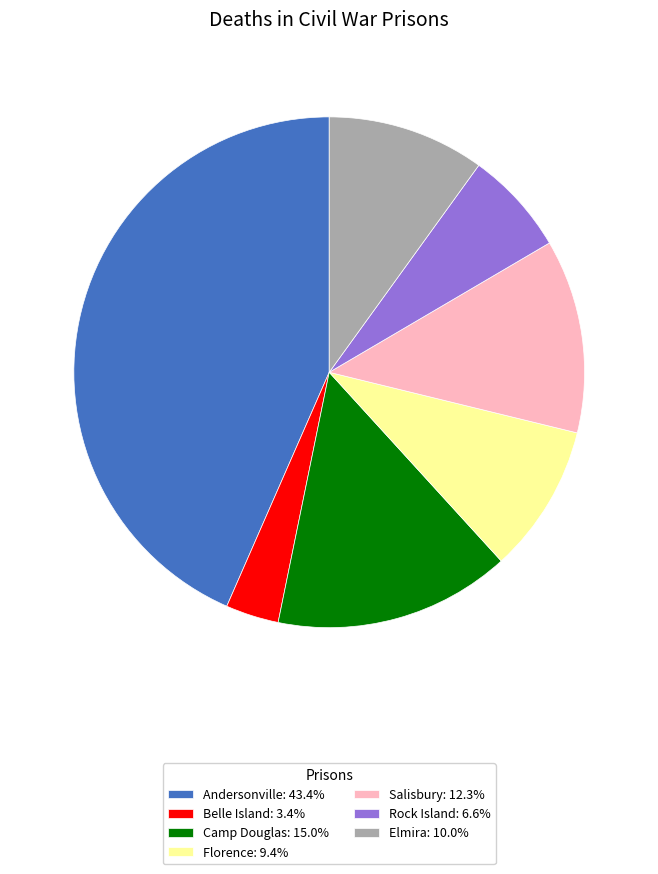

Does Florence represent more than half of the total?

No